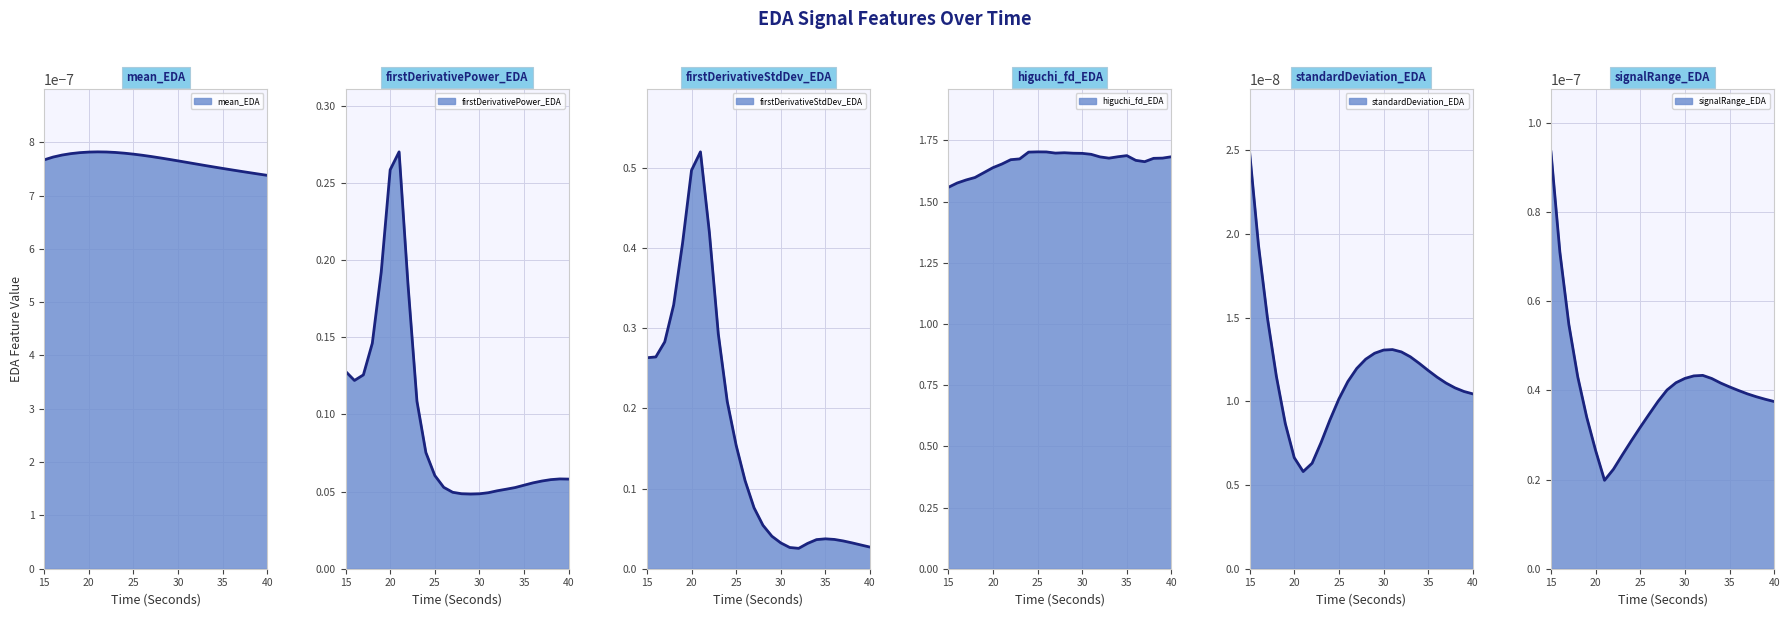

True or false: higuchi_fd_EDA and firstDerivativePower_EDA intersect in this chart.

False